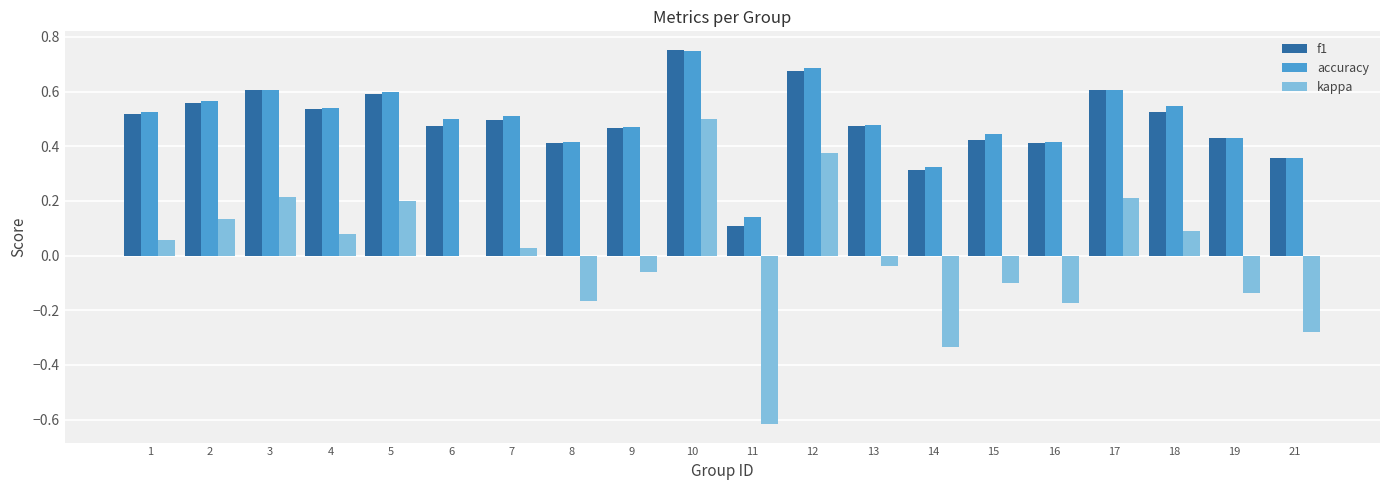

What is the sum of all accuracy values?

9.9